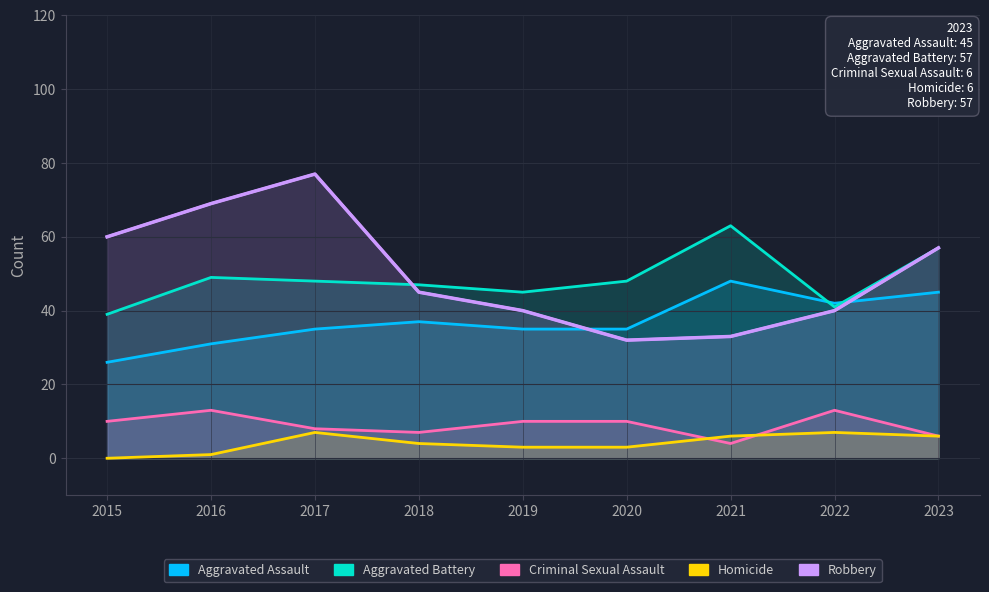

How many times do Aggravated Battery and Aggravated Assault cross each other?

2